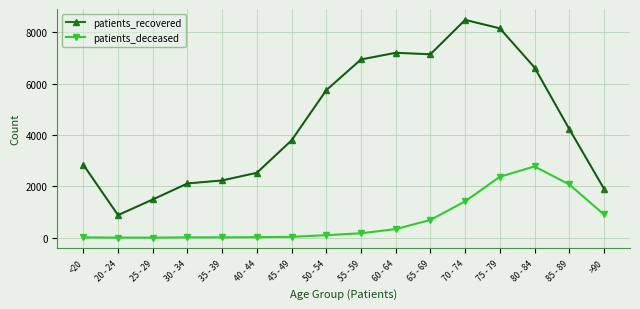

Where is patients_recovered nearest to the value 4682?

85 - 89